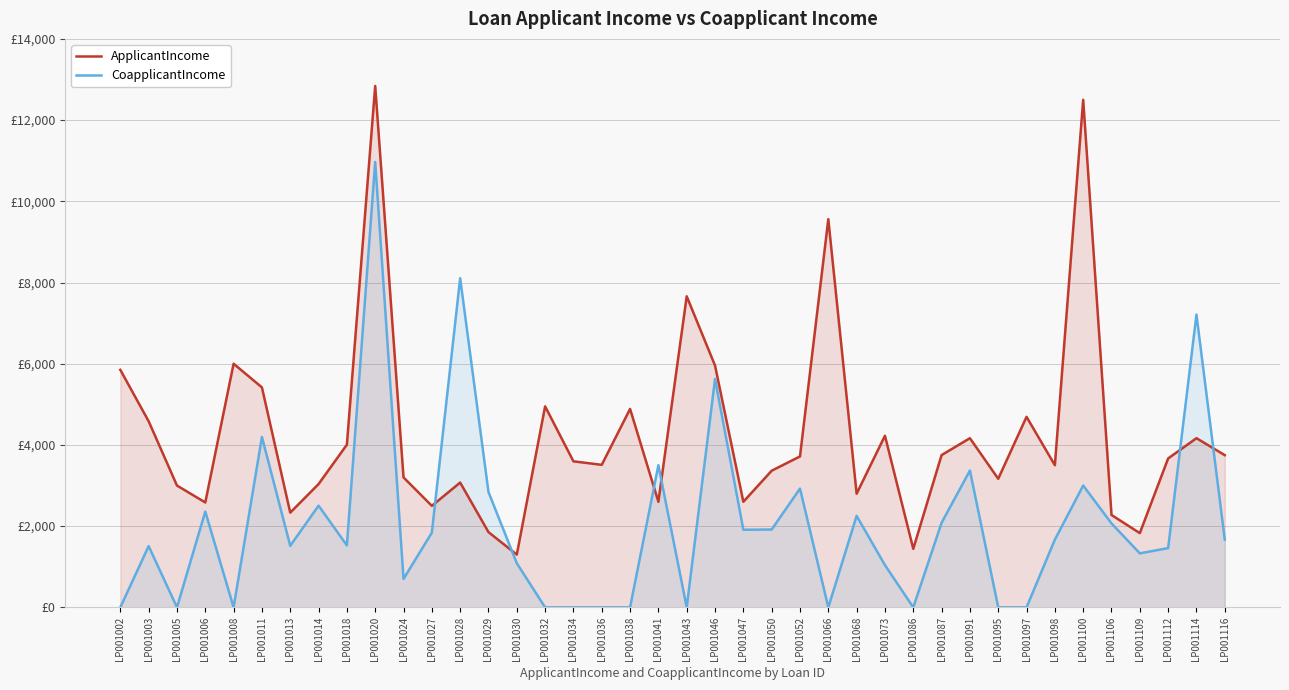

At LP001008, list the series in order from smallest to largest.

CoapplicantIncome, ApplicantIncome